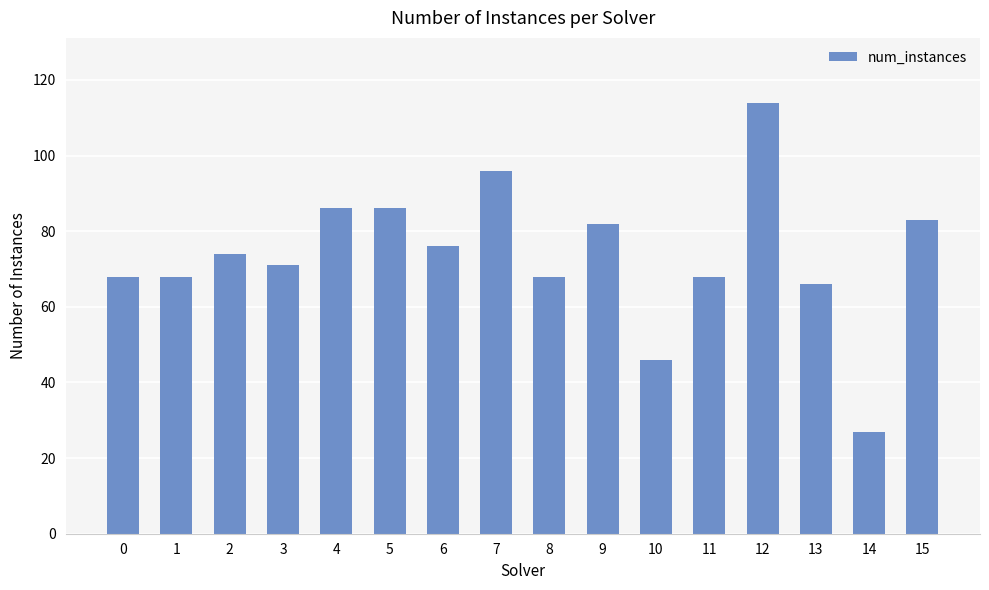

What is the value of the 13th bar from the left?

114